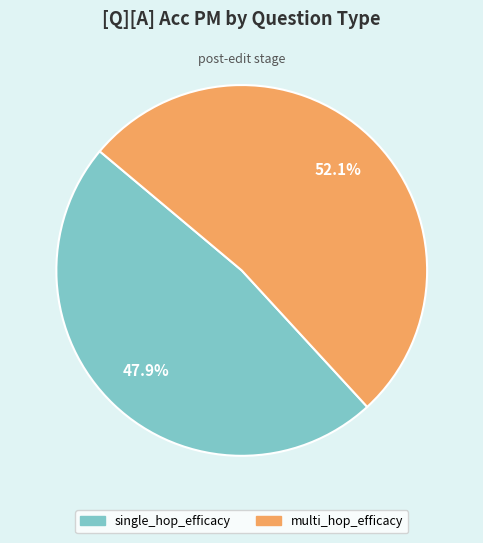

How many slices are in this pie chart?

2